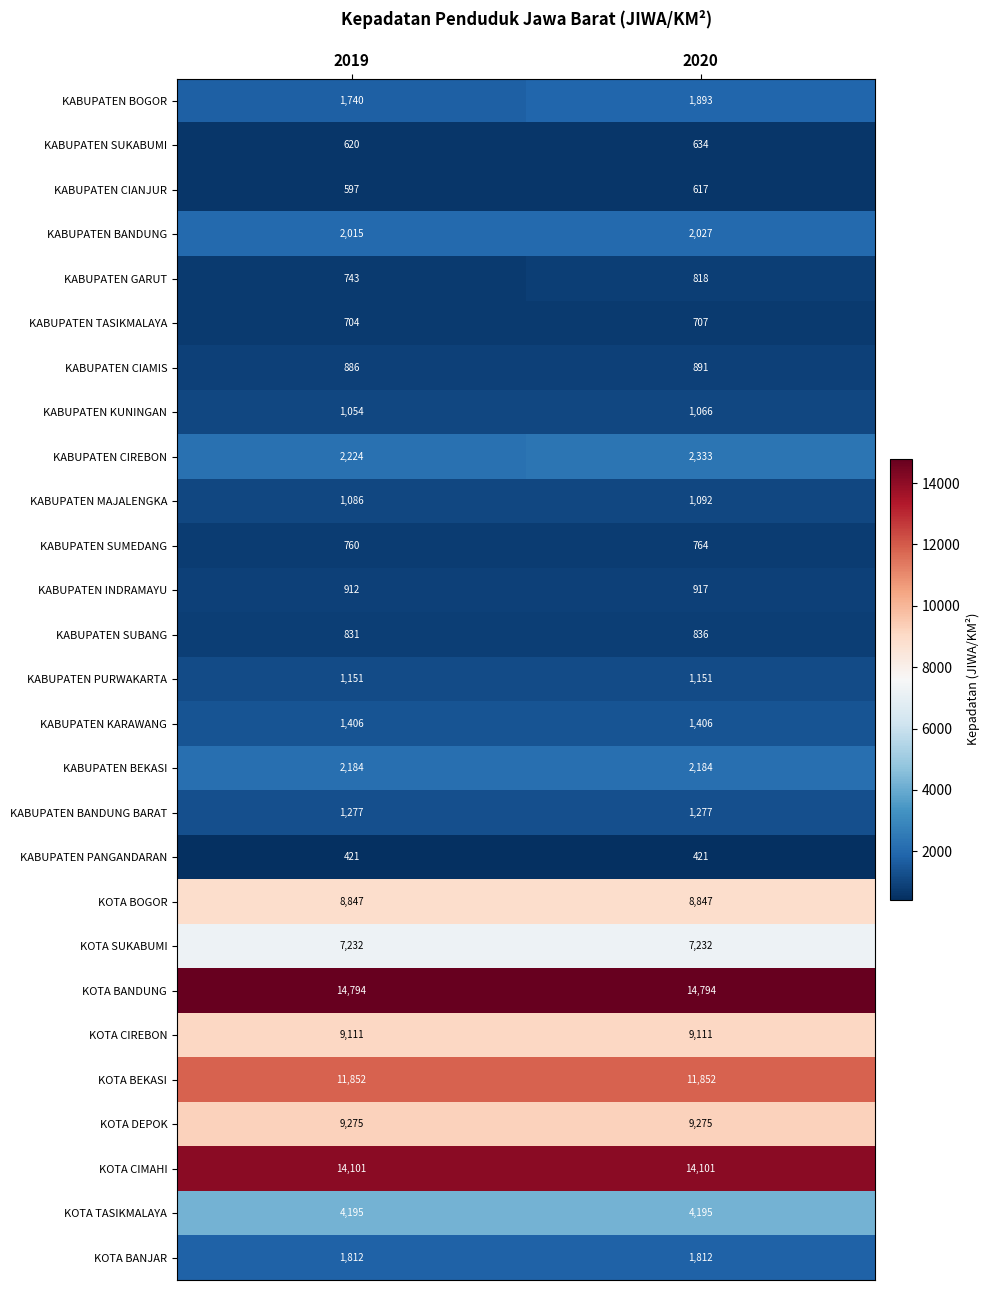

The value of KABUPATEN SUMEDANG at 2019 is 760. True or false?

True